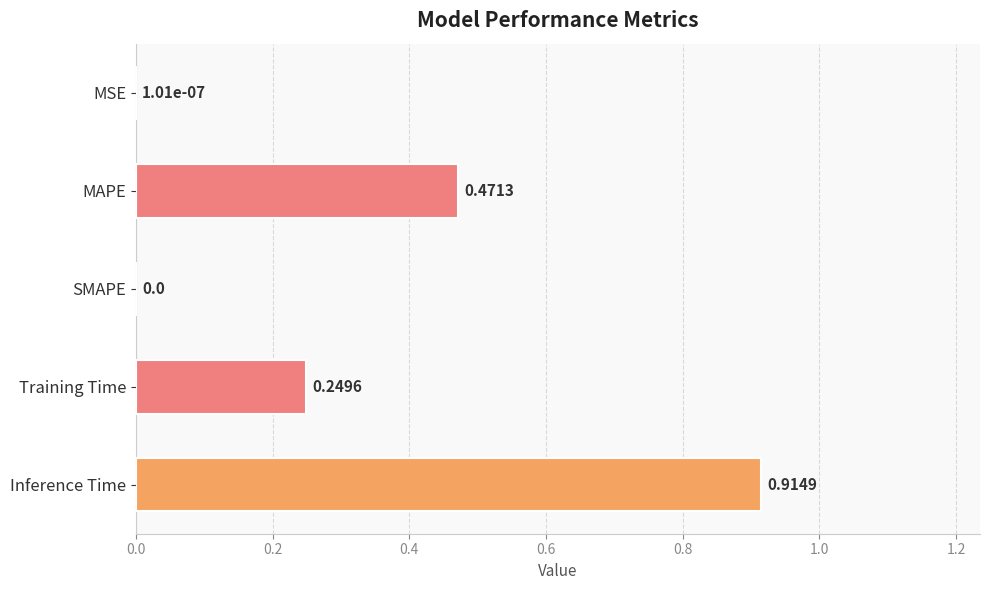

Are the bars horizontal?

Yes